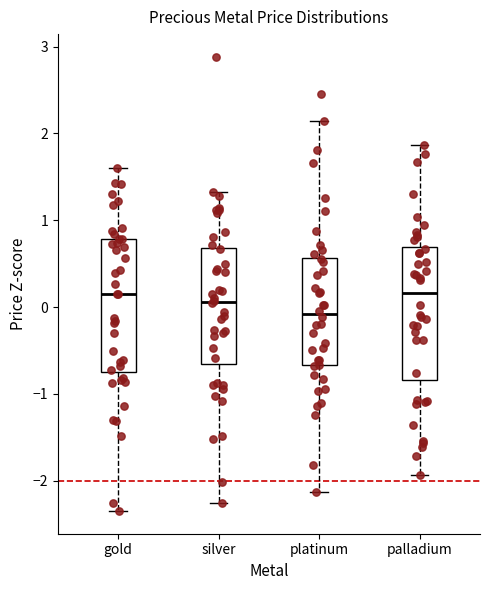

Reading left to right, transcribe this box plot: for each box, give where its median line is, the range the box spans, and where its two whiskers end, as read against the y-axis. The values are not printed on the chart, so give them approximately, as read against the axis.

gold: median 0.2, box -0.7 to 0.8, whiskers -2.3 to 1.6
silver: median 0.1, box -0.7 to 0.7, whiskers -2.3 to 1.3
platinum: median -0.1, box -0.7 to 0.6, whiskers -2.1 to 2.1
palladium: median 0.2, box -0.8 to 0.7, whiskers -1.9 to 1.9